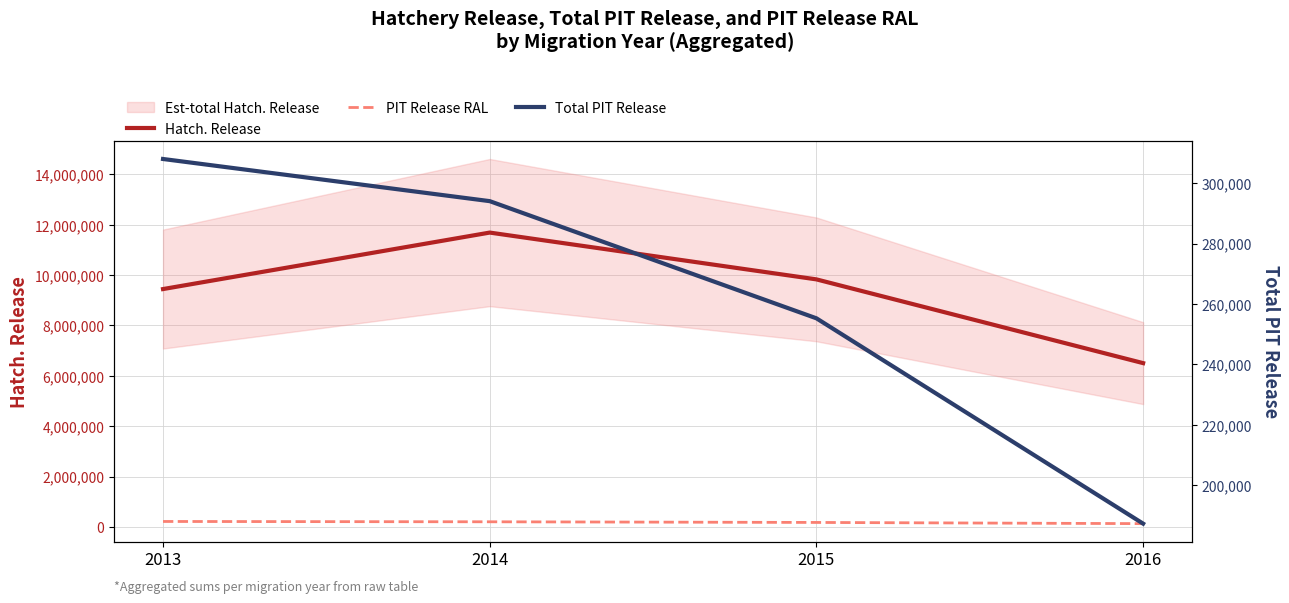

What is the difference between the maximum and minimum values in the PIT Release RAL series?

85961